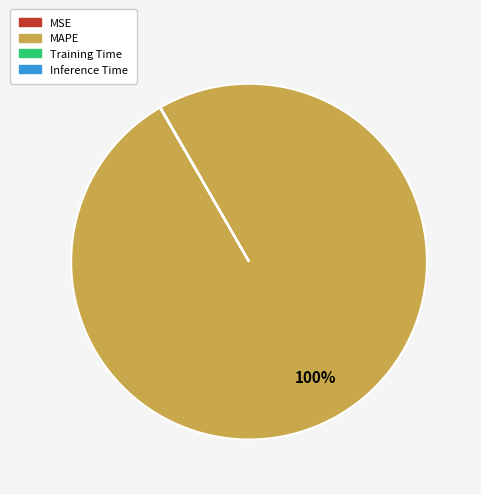

Which slice represents more than half of the pie?

MAPE